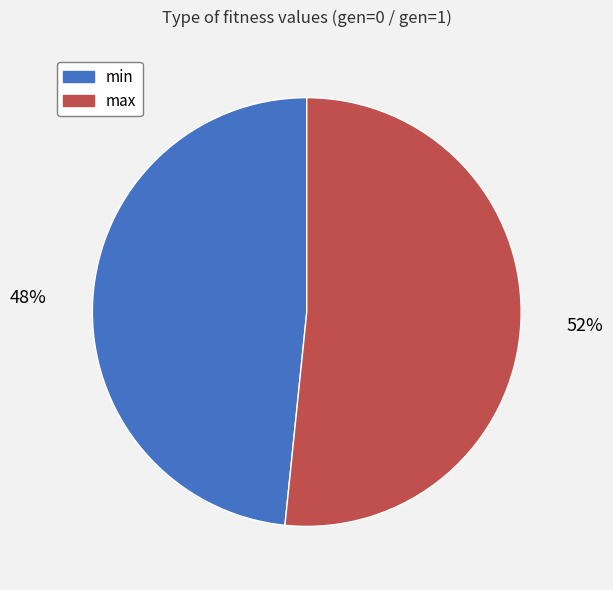

What is the smallest slice in the pie chart?

min